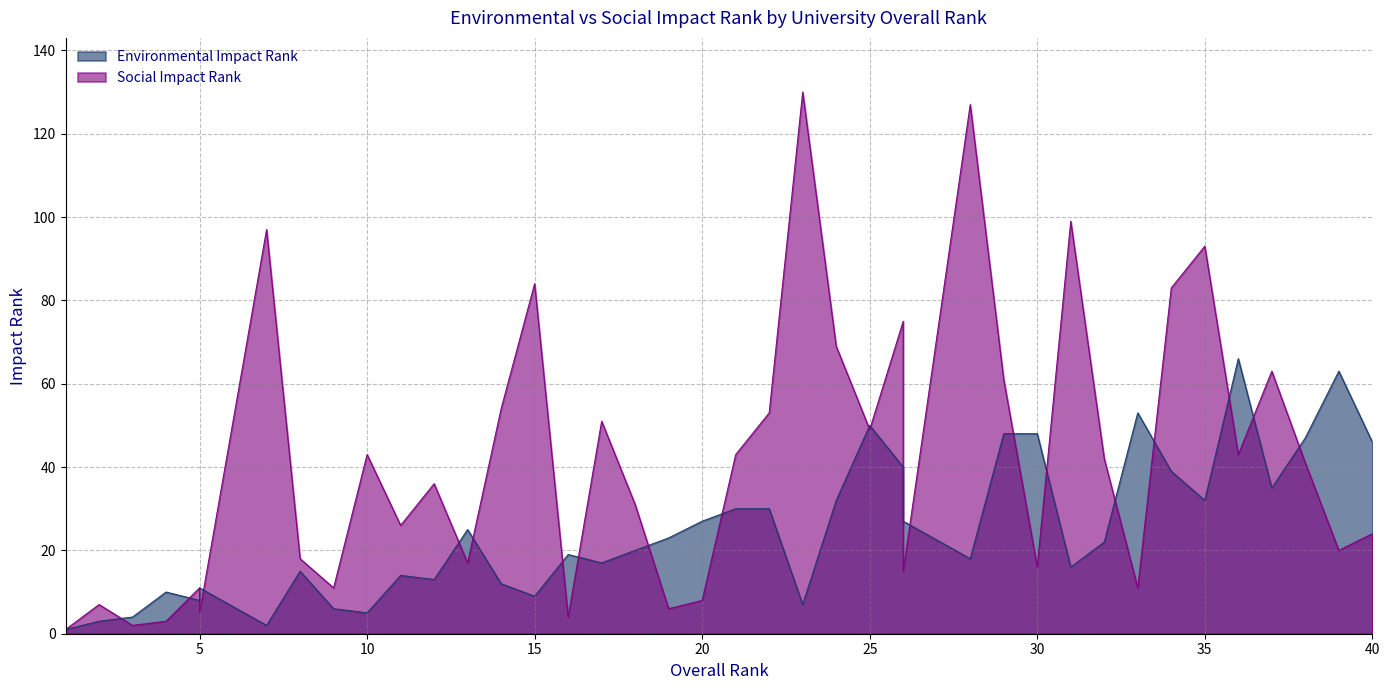

At which category is the sum across all series the highest?

28